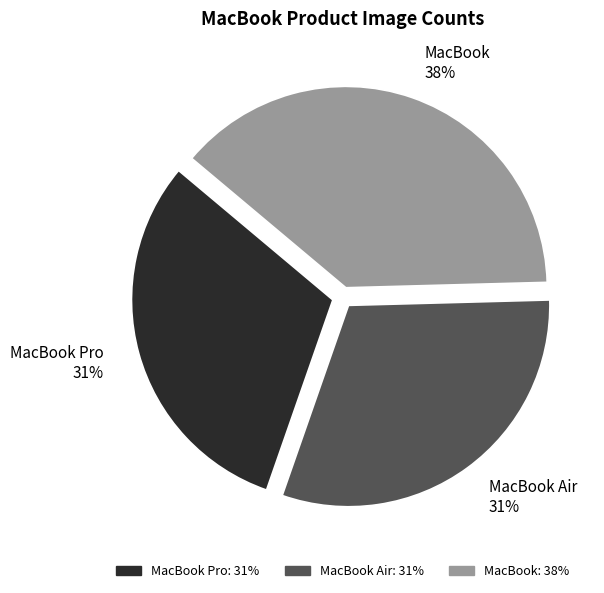

What percentage is the MacBook slice, to the nearest percent?

38%